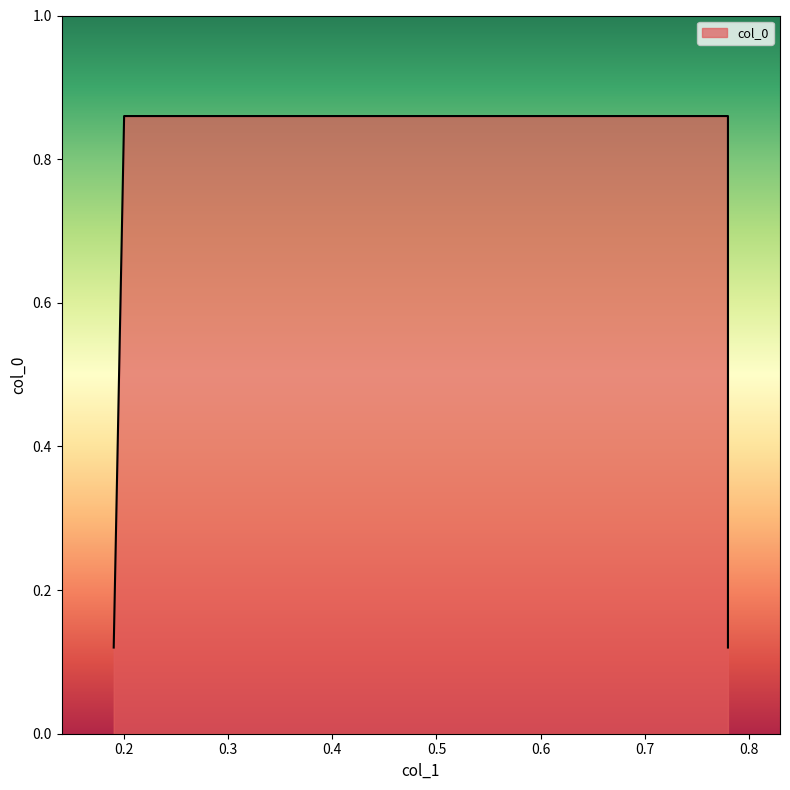

How many lines are shown in the chart?

1